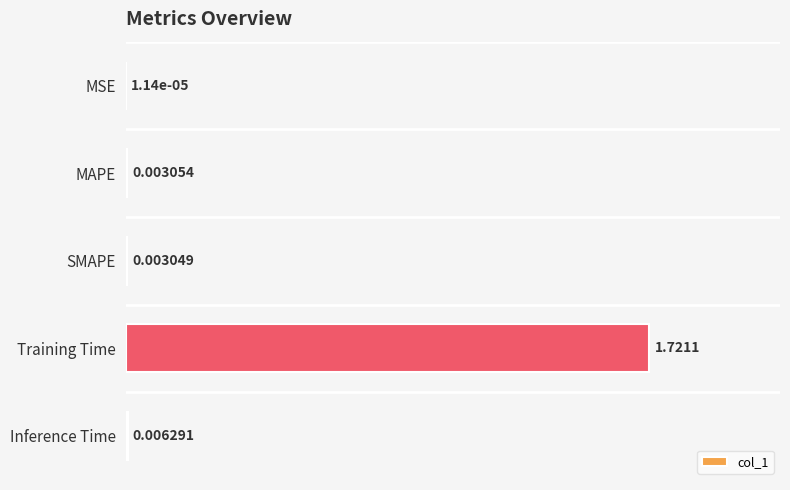

Which category has the highest value across all series?

Training Time